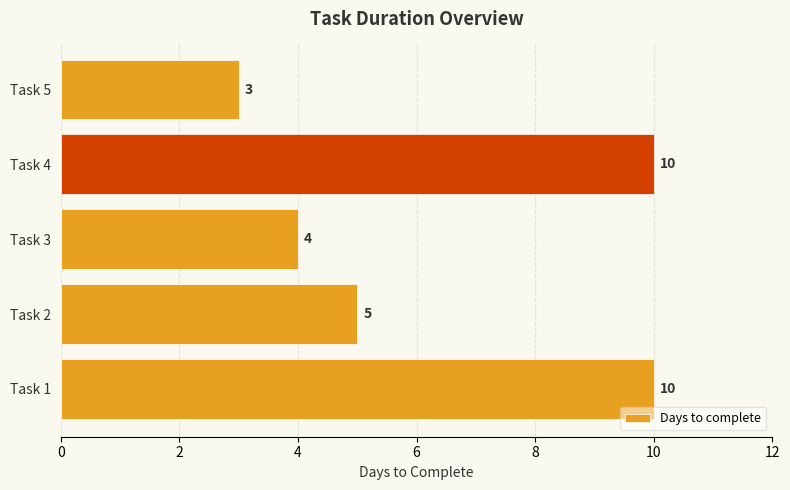

Reading top to bottom, transcribe all the data shown in this chart.

3	10	4	5	10